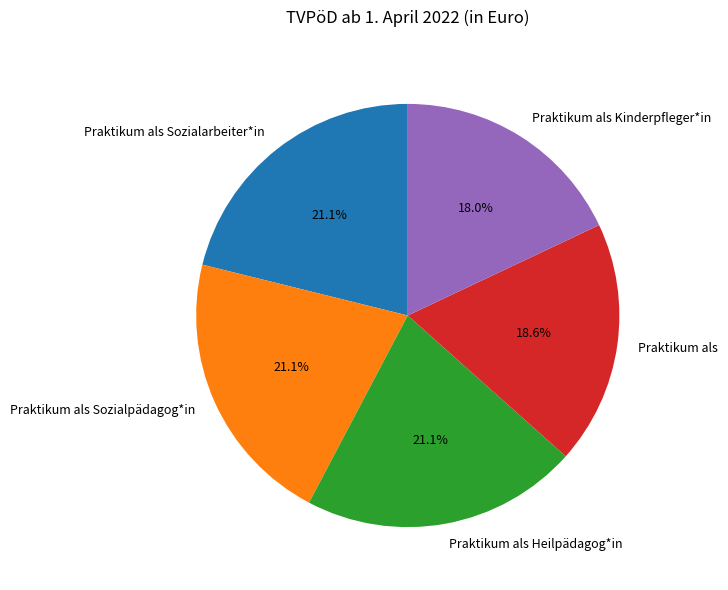

What is the smallest slice in the pie chart?

Praktikum als Kinderpfleger*in